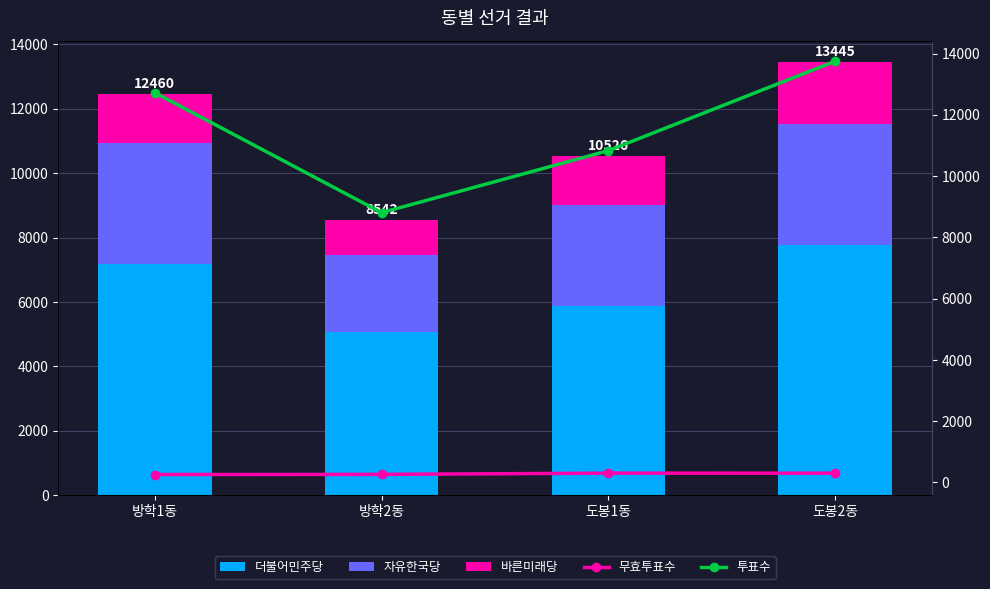

Which series has the largest range (max minus min)?

투표수